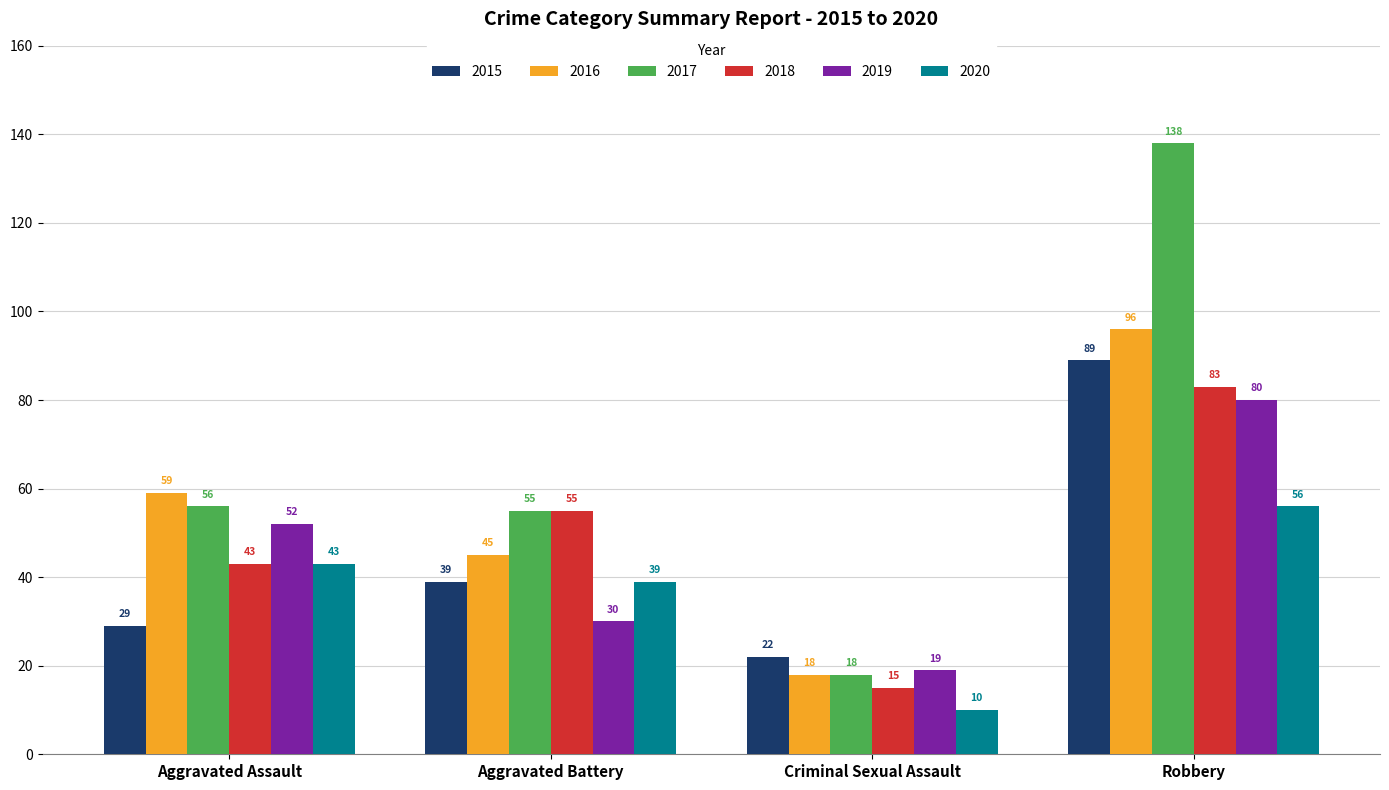

What is the difference between the maximum and second lowest values in the 2020 series?

17